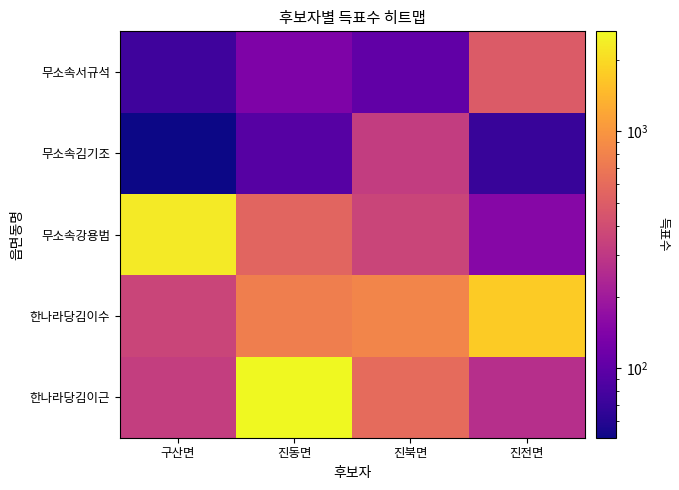

Which label corresponds to the smallest value in the chart?

구산면